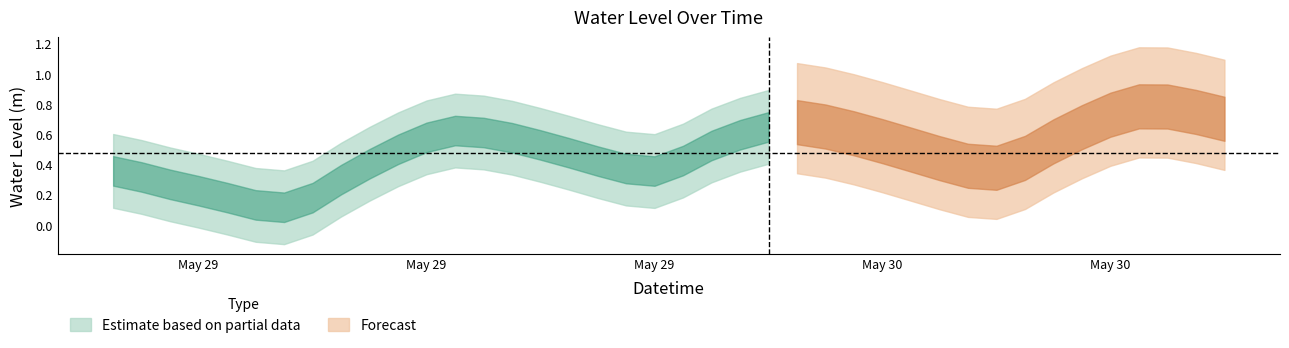

True or false: there are more than 2 points higher than both neighbors.

True